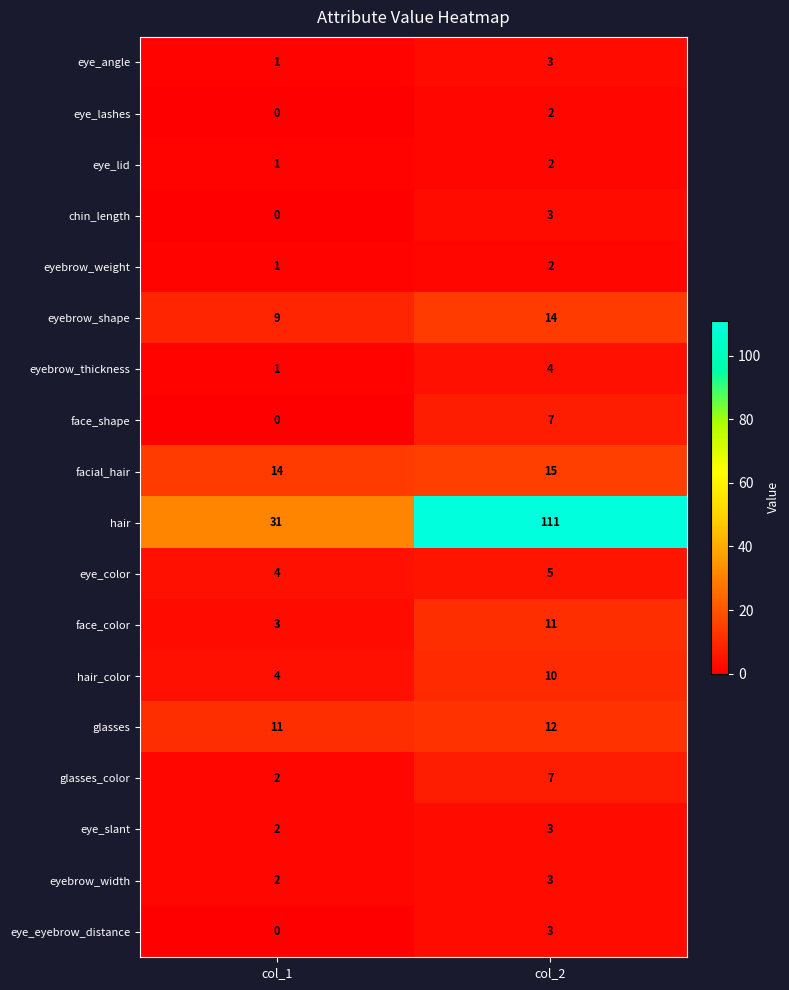

The eyebrow_thickness series shows 2 at col_2. True or false?

False